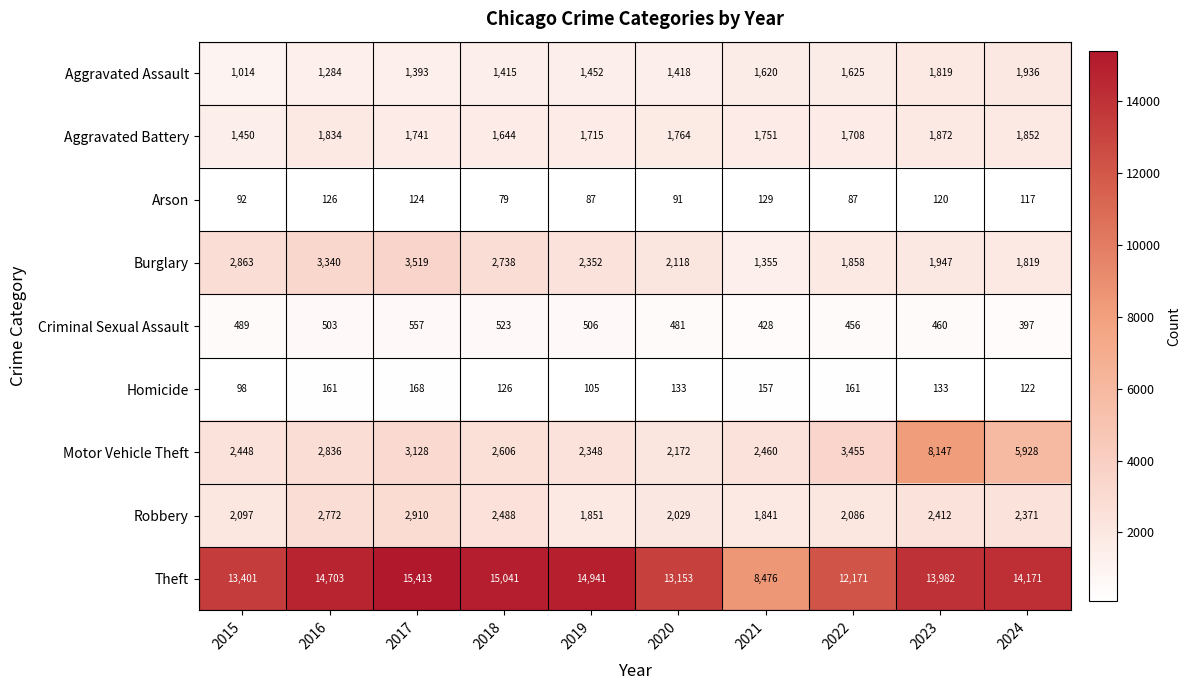

The value of Criminal Sexual Assault at 2023 is 197. True or false?

False